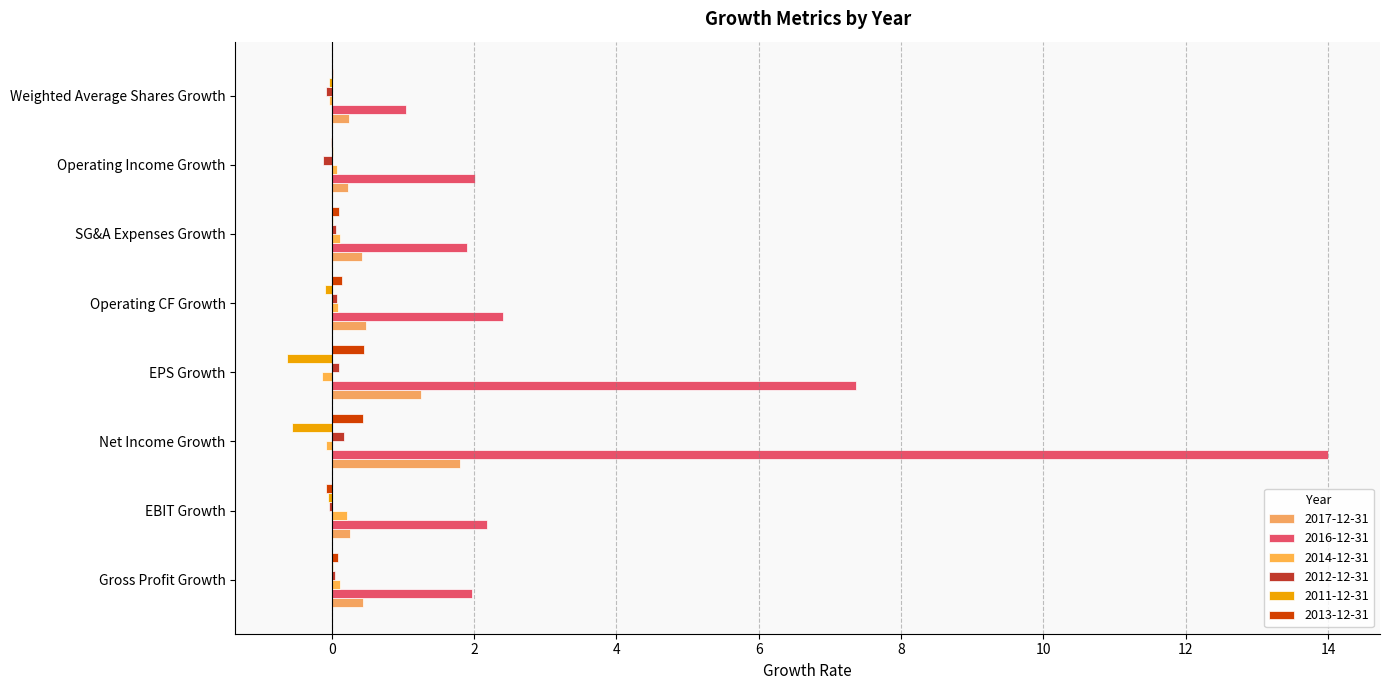

At which label does 2016-12-31 first exceed 2?

EBIT Growth